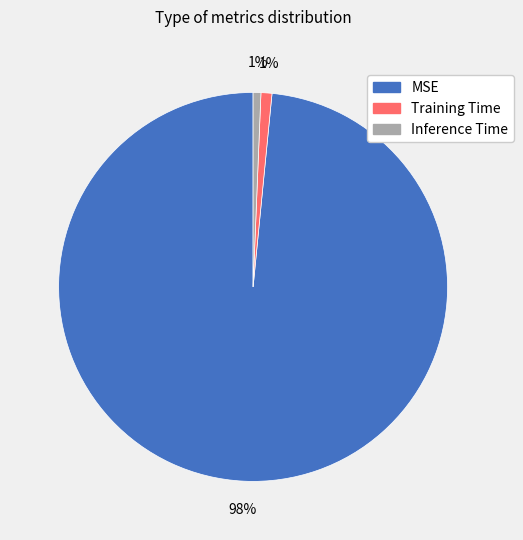

How many slices are in this pie chart?

3